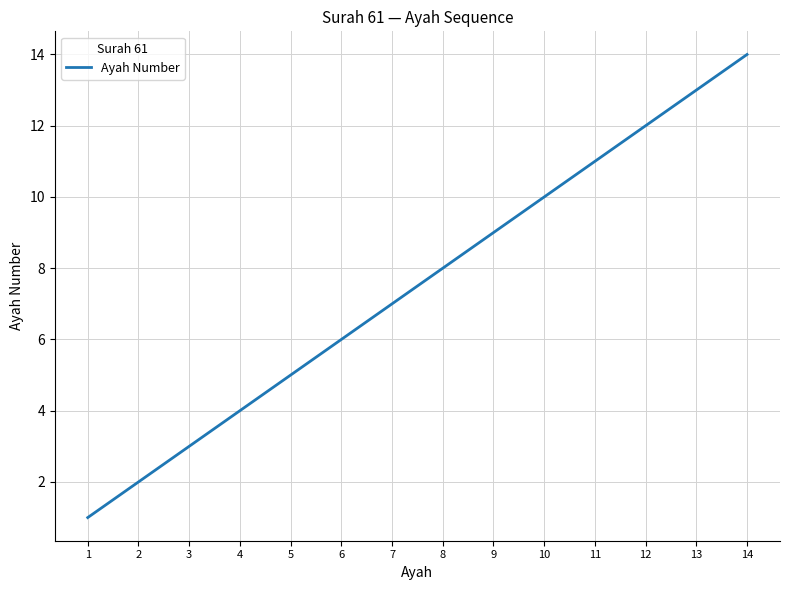

Where is the data nearest to the value 7?

7